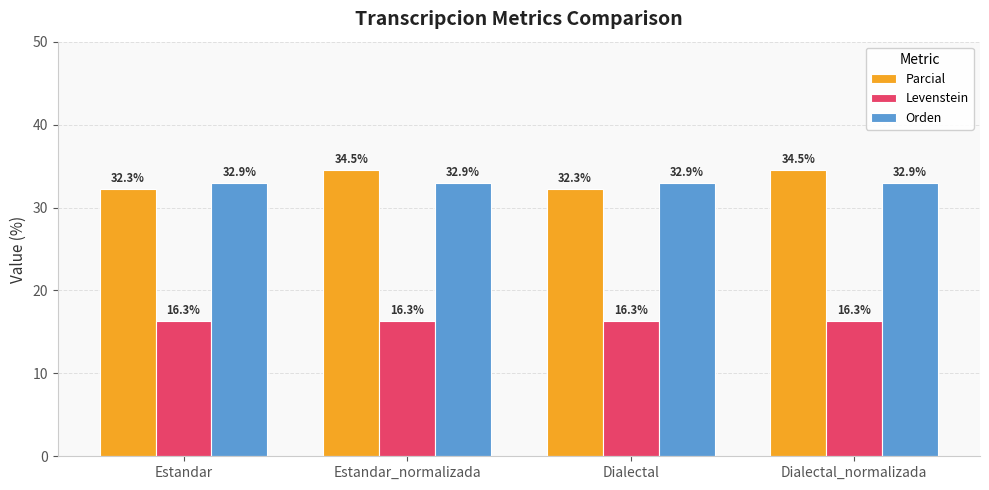

Between Estandar and Dialectal_normalizada, which series saw the biggest shift?

Parcial